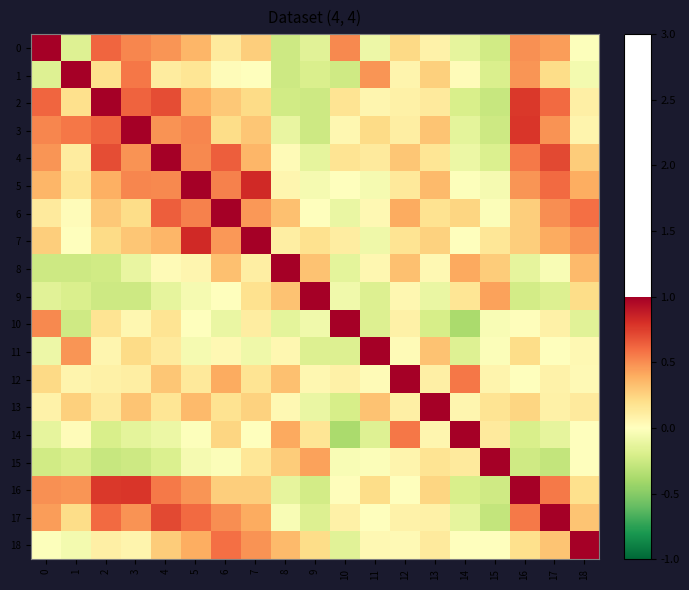

What is the difference between the highest and lowest values at 1?

1.2